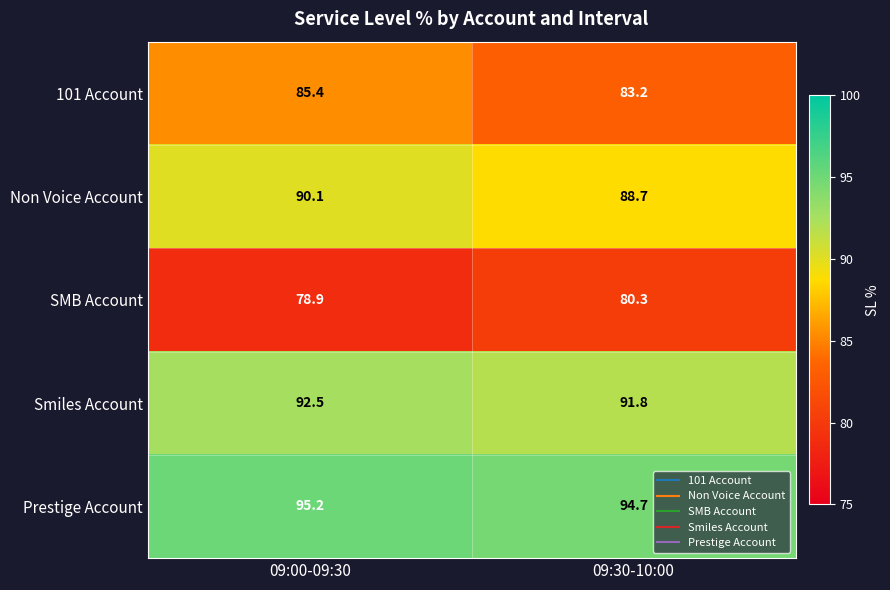

The SMB Account series shows 113.4 at 09:30-10:00. True or false?

False